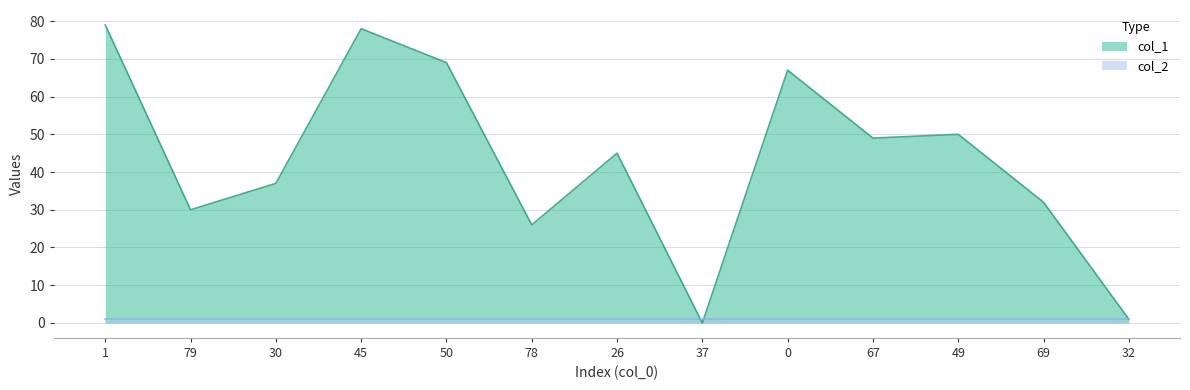

Read the value at 50, to the nearest 5.

70